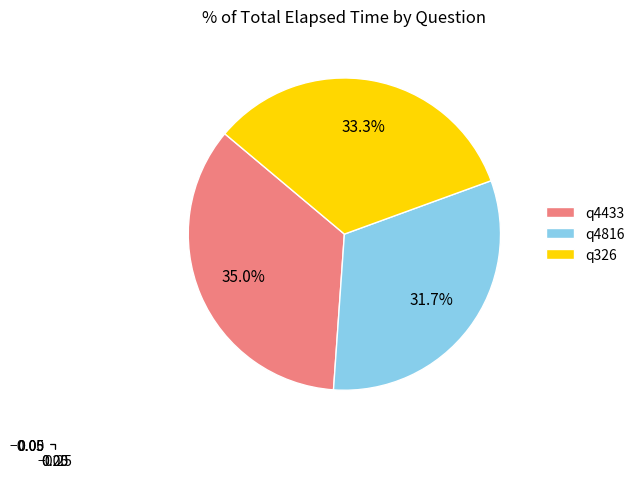

Combined, what portion of the pie is q4433 and q4816?

66.7%